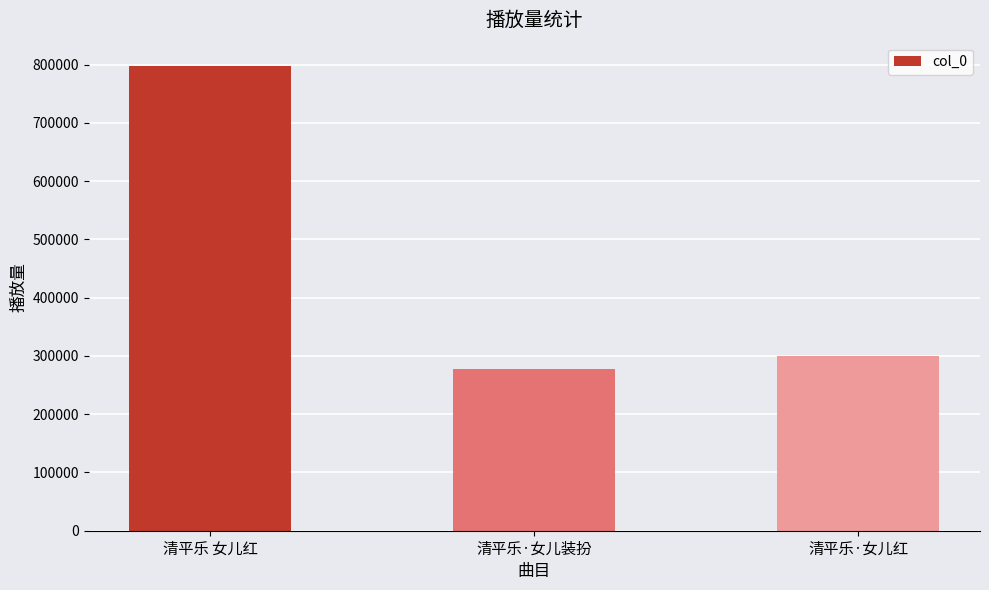

Reading right to left, list all the values displayed in this chart.

清平乐·女儿红=299132	清平乐·女儿装扮=278175	清平乐 女儿红=797710